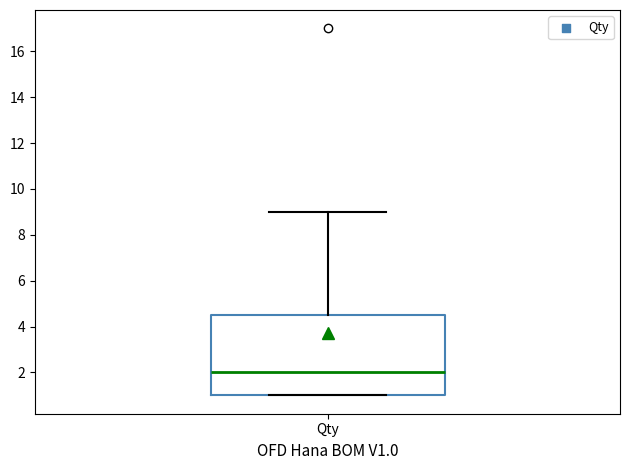

Read this box plot against the y-axis: the position of the median line, the range covered by the box, and the ends of both whiskers. The values are not printed on the chart, so give them approximately, as read against the axis.

median 2.0, box 1.0 to 4.6, whiskers 1.0 to 9.0